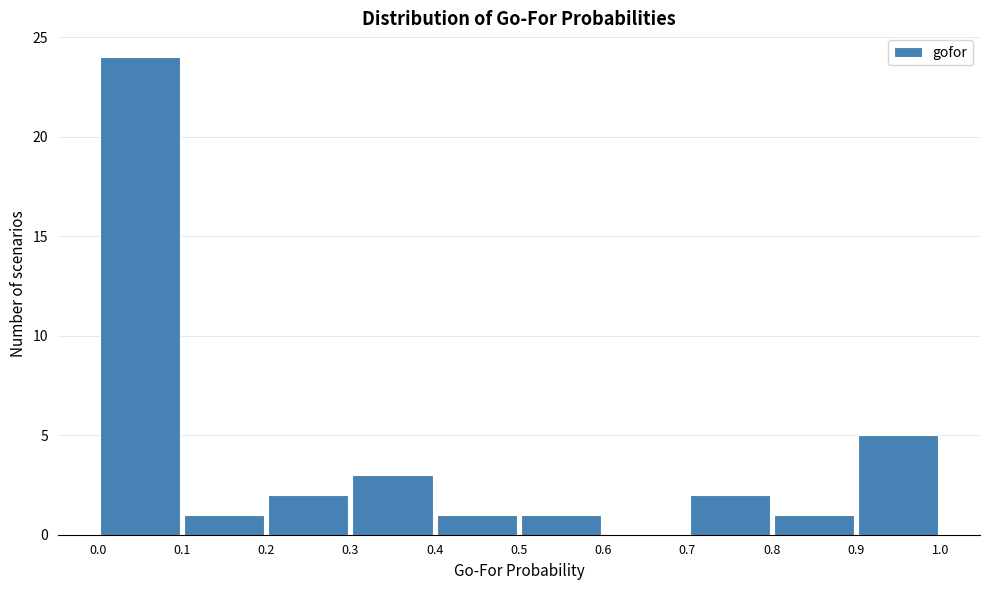

Which range on the x-axis has the tallest bar?

0.0 to 0.1